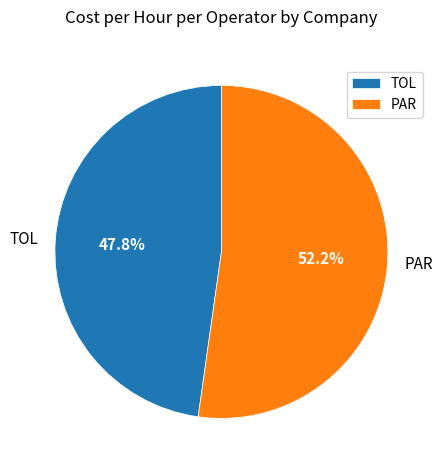

To the nearest percent, what percentage of the pie is PAR?

52%